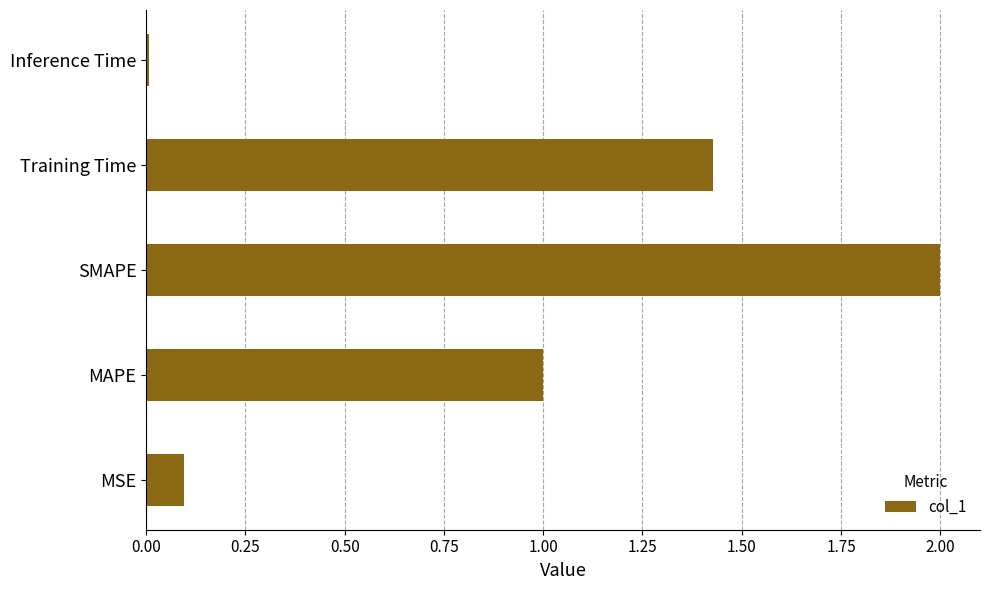

The value at Training Time is 0.8. True or false?

False